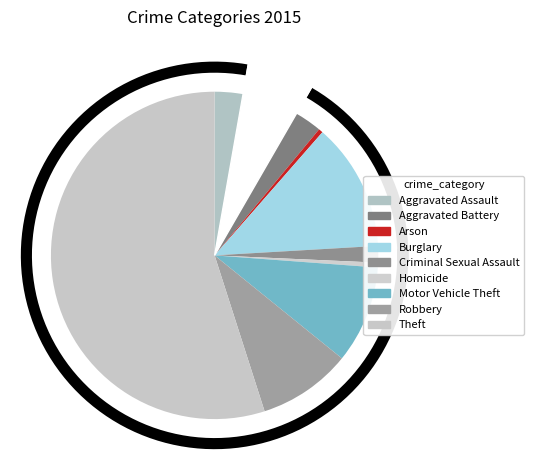

Is there any slice that represents more than half of the pie?

Yes